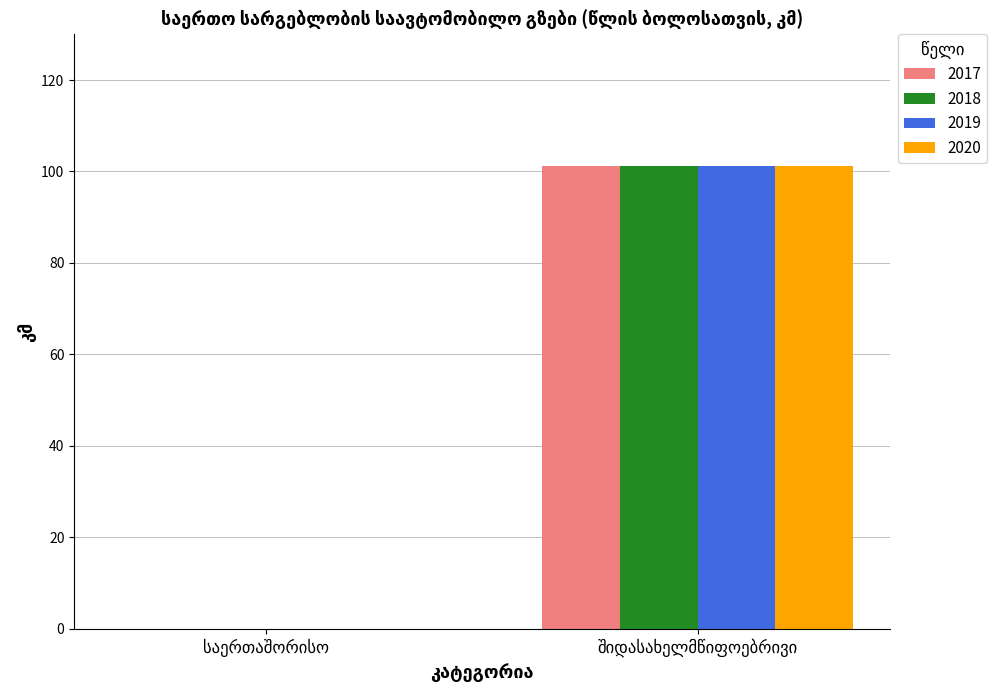

What is the sum of all 2020 values?

101.2